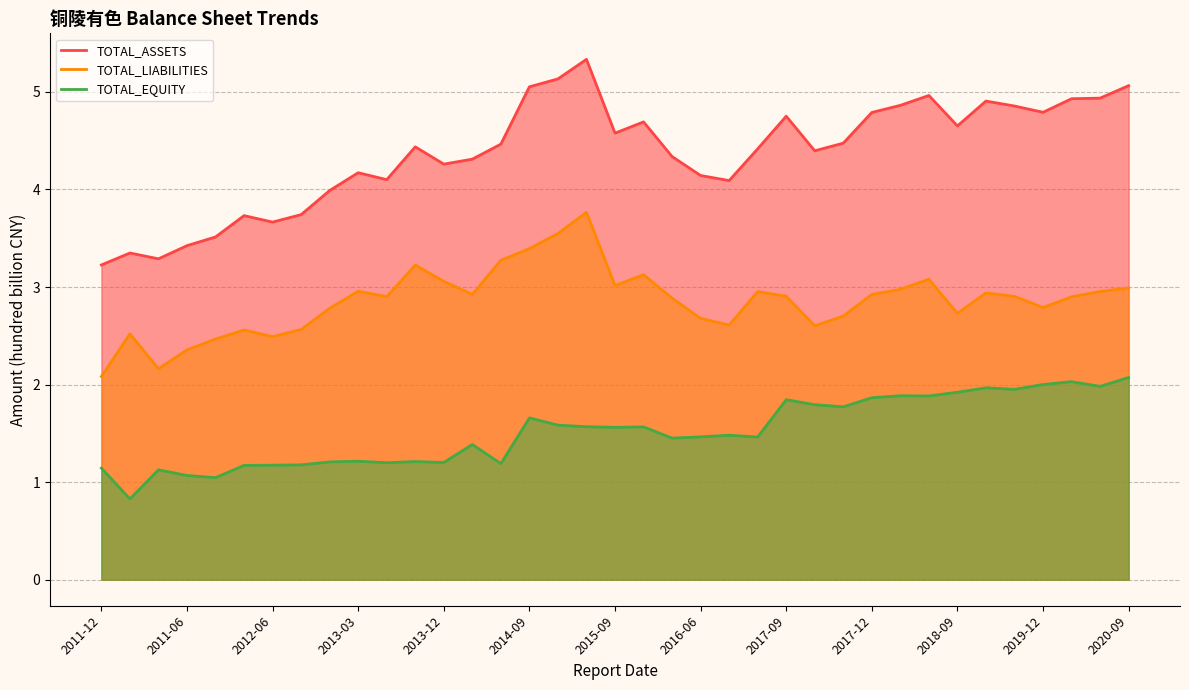

What is the lowest value of the TOTAL_EQUITY series?

0.8